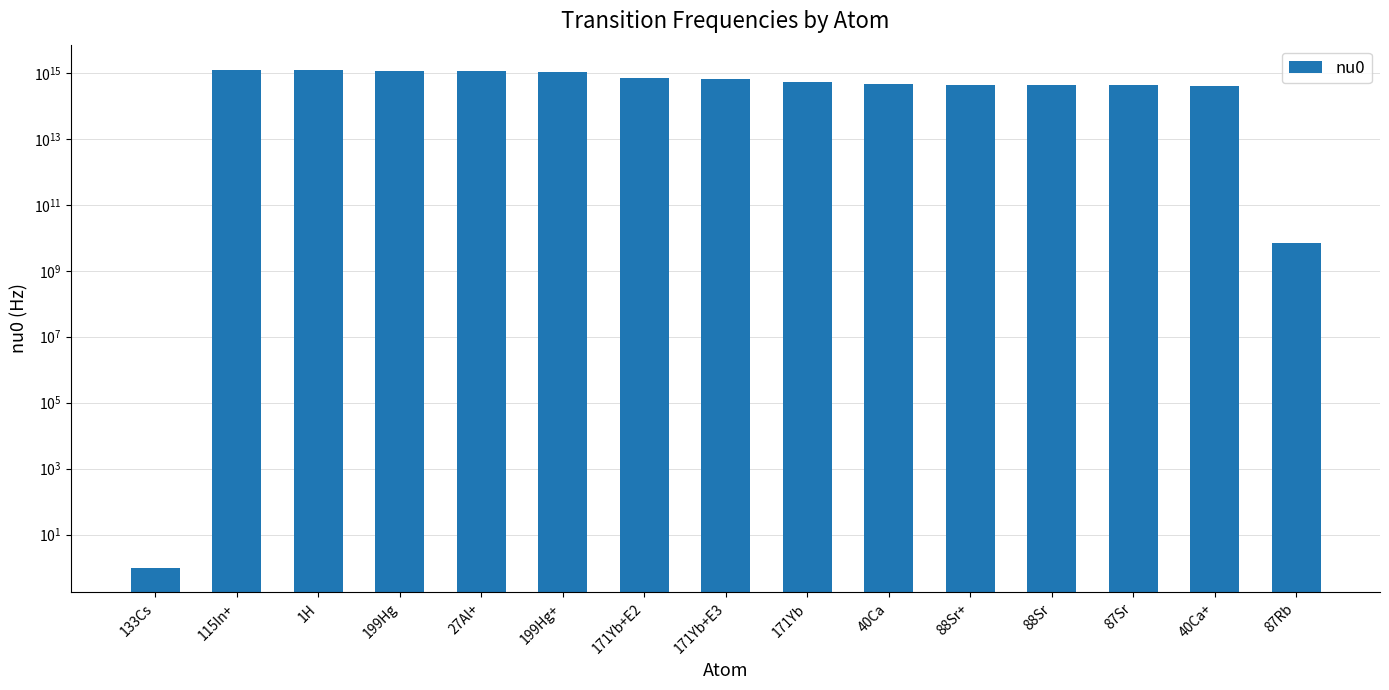

What is the label of the 4th bar from the right?

88Sr